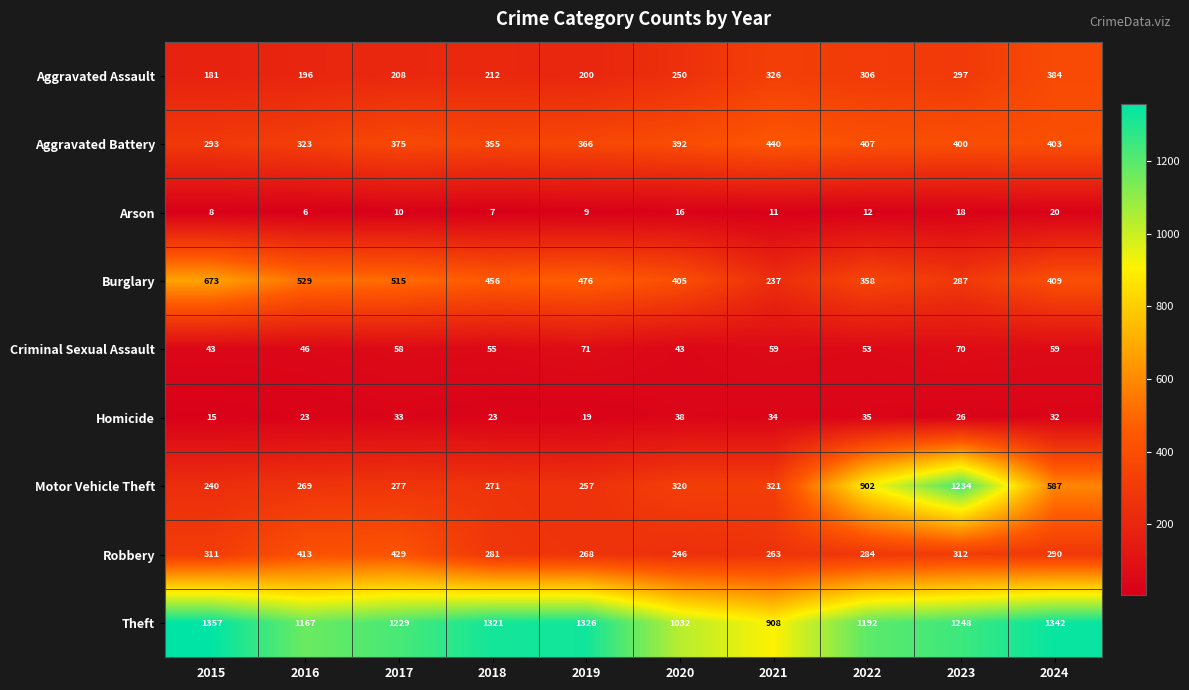

At how many categories does at least one series exceed 625?

10